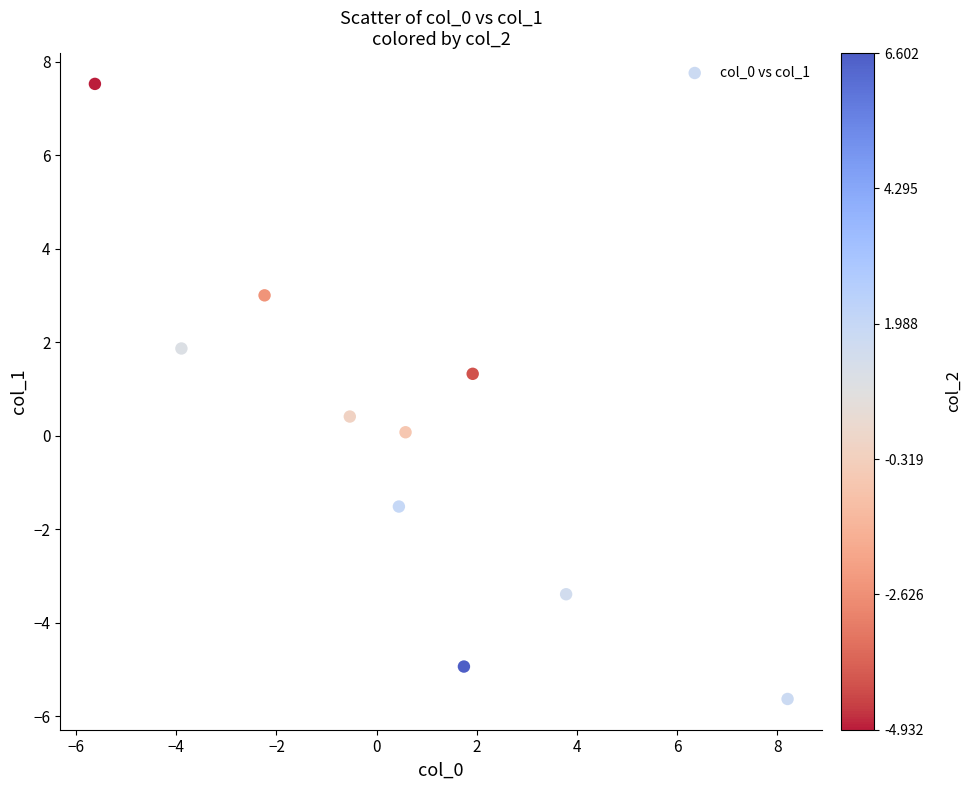

What is the range of Y values (max minus min)?

13.2